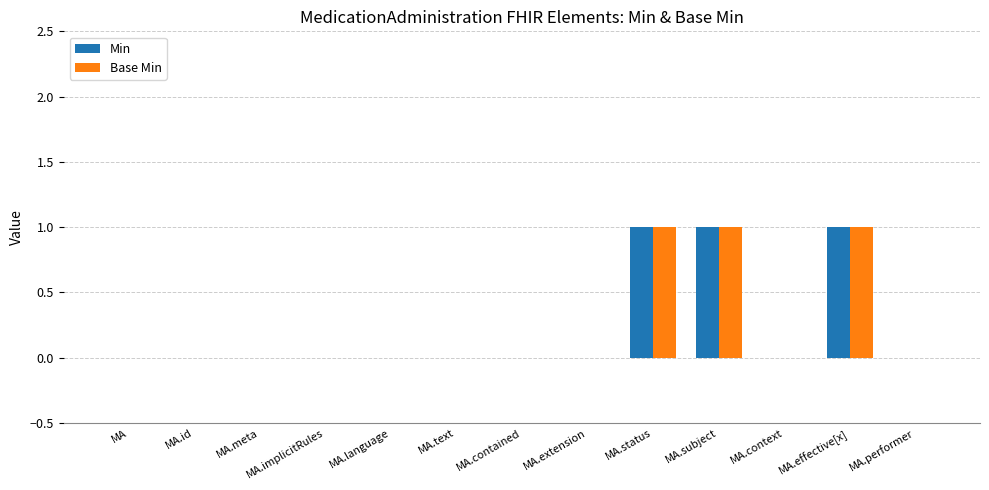

Reading left to right, extract all data points from this chart.

Min: MA=0	MA.id=0	MA.meta=0	MA.implicitRules=0	MA.language=0	MA.text=0	MA.contained=0	MA.extension=0	MA.status=1	MA.subject=1	MA.context=0	MA.effective[x]=1	MA.performer=0
Base Min: MA=0	MA.id=0	MA.meta=0	MA.implicitRules=0	MA.language=0	MA.text=0	MA.contained=0	MA.extension=0	MA.status=1	MA.subject=1	MA.context=0	MA.effective[x]=1	MA.performer=0